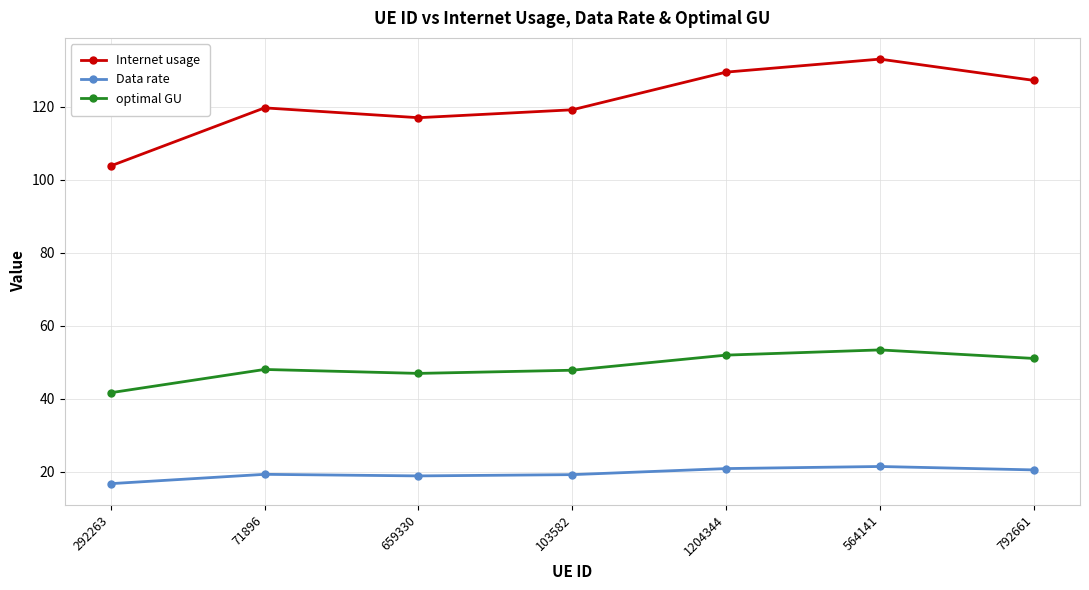

How many series are shown in this chart?

3